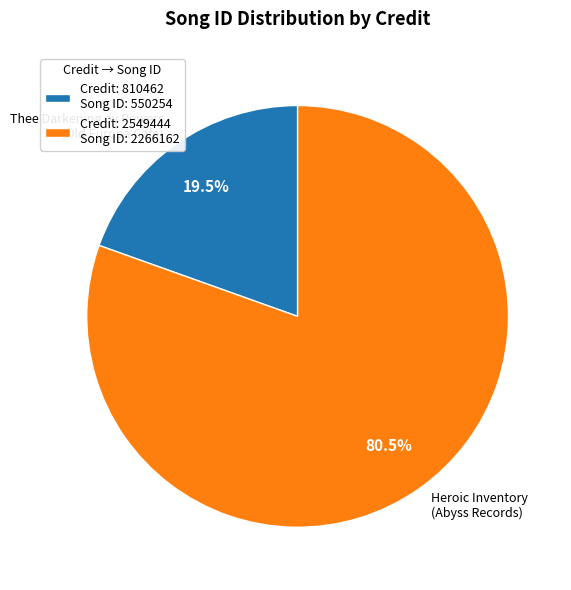

Rank the categories by value from highest to lowest.

Credit: 2549444 Song ID: 2266162, Credit: 810462 Song ID: 550254